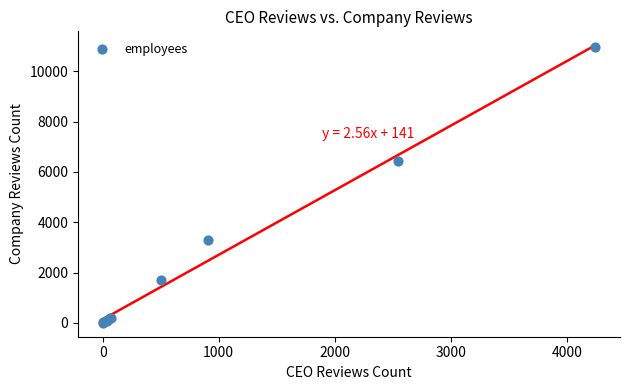

What Y value in the scatter plot is closest to 5490?

6437